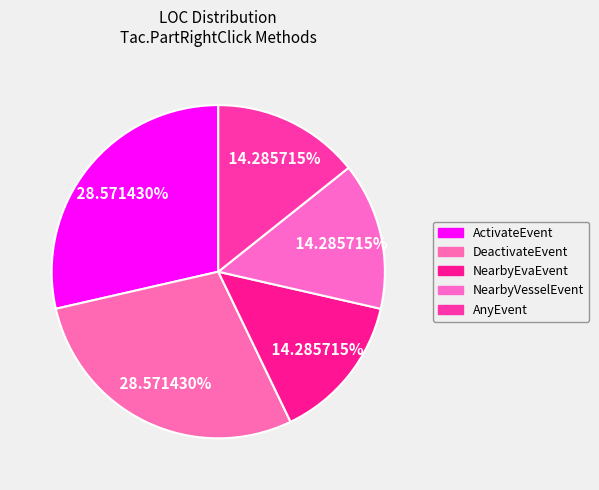

What is the largest slice in the pie chart?

ActivateEvent